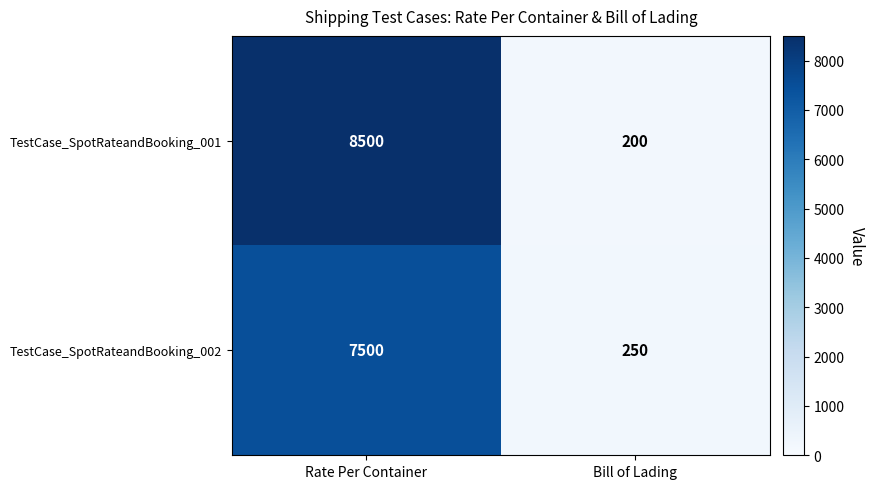

Read the TestCase_SpotRateandBooking_002 value at Bill of Lading.

250